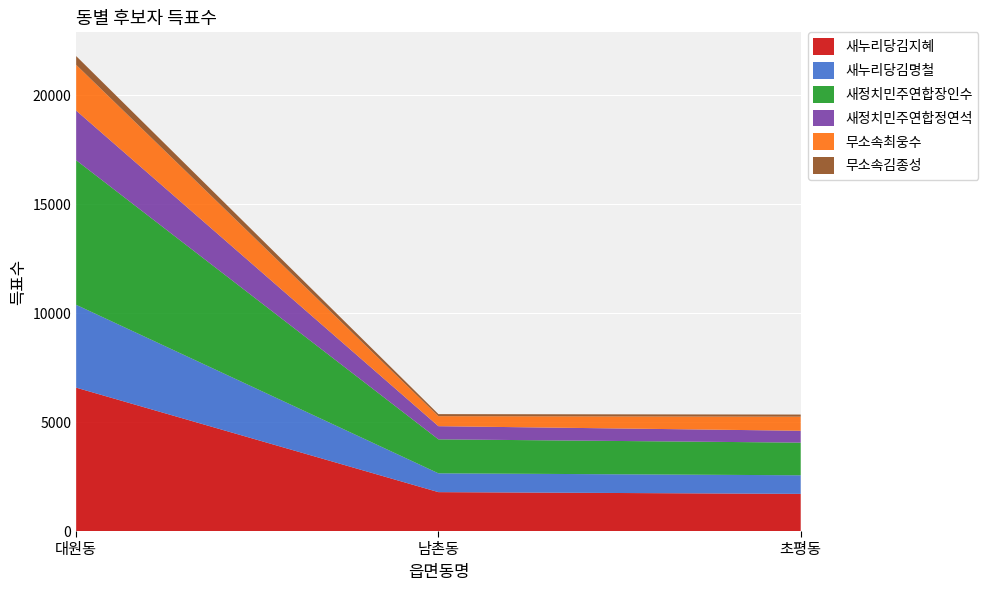

Reading left to right, transcribe all the data shown in this chart.

새누리당김지혜: 대원동=6583	남촌동=1786	초평동=1706
새누리당김명철: 대원동=3804	남촌동=864	초평동=854
새정치민주연합장인수: 대원동=6639	남촌동=1560	초평동=1499
새정치민주연합정연석: 대원동=2279	남촌동=604	초평동=545
무소속최웅수: 대원동=2101	남촌동=460	초평동=648
무소속김종성: 대원동=402	남촌동=94	초평동=96